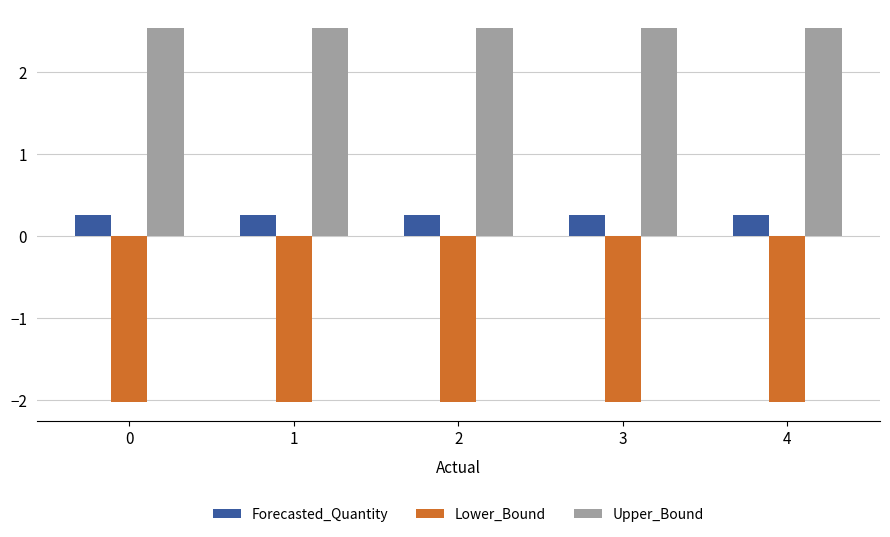

Does the chart contain stacked bars?

No